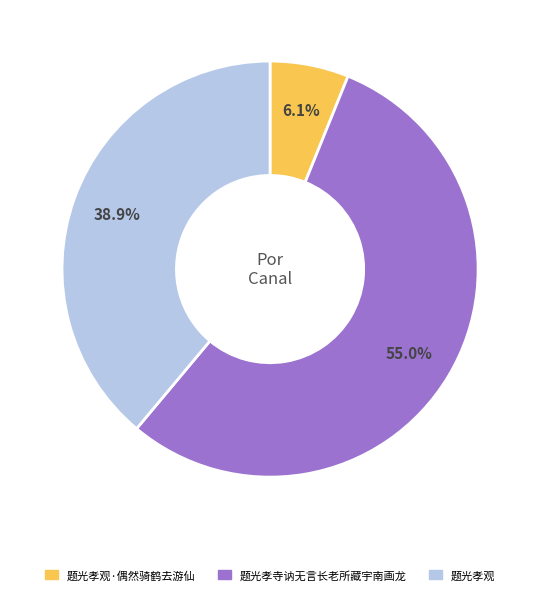

Which has a higher value, 题光孝观 or 题光孝观·偶然骑鹤去游仙?

题光孝观